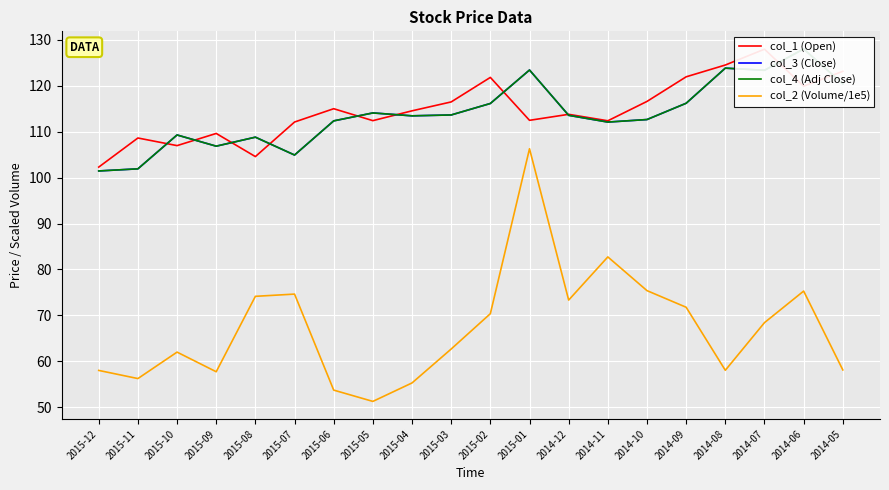

What is the sum of all col_3 (Close) values?

2276.8